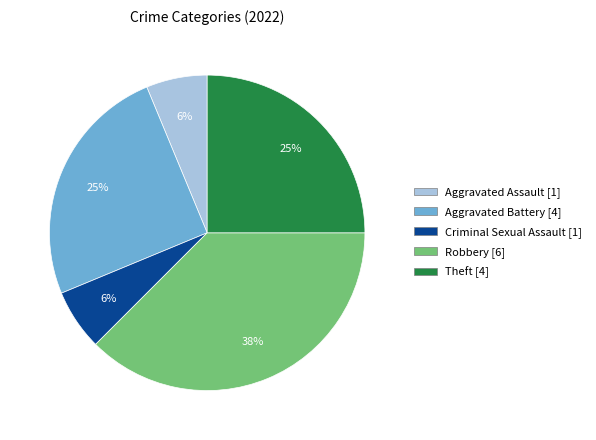

Count the number of slices in the pie.

5